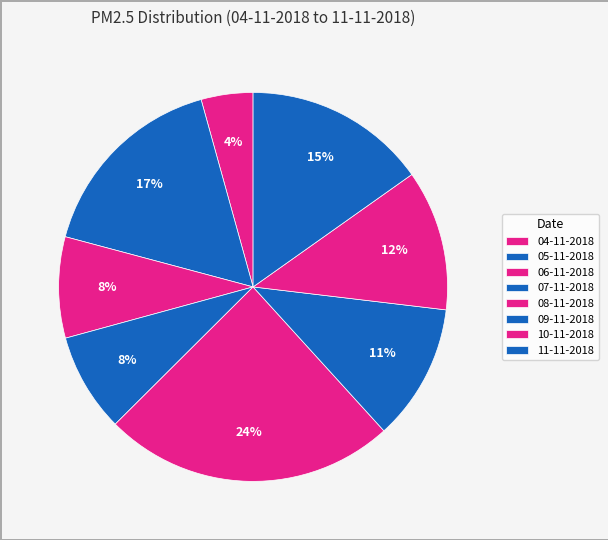

To the nearest percent, what is the difference between the largest and smallest slice percentages?

20%